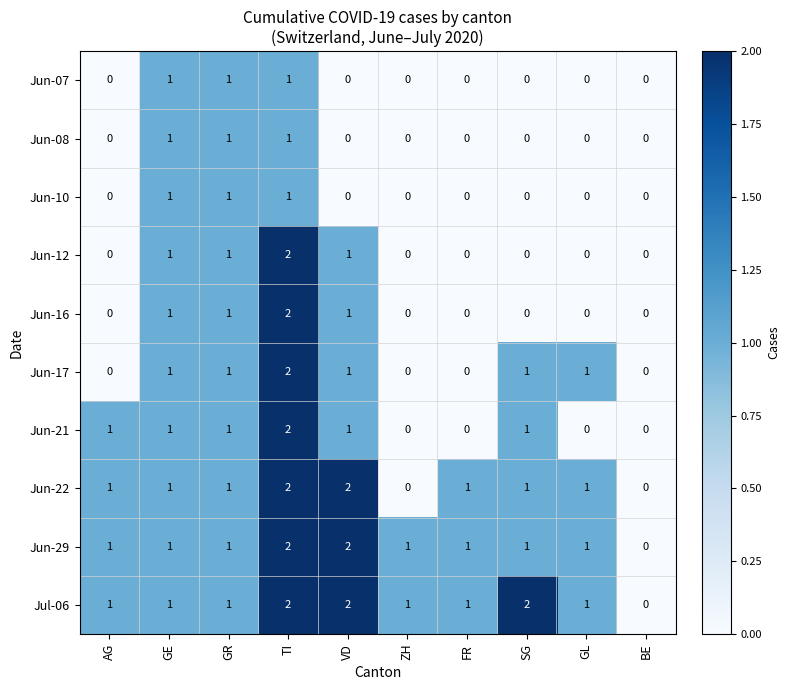

How many positive values does the Jun-29 series have?

9